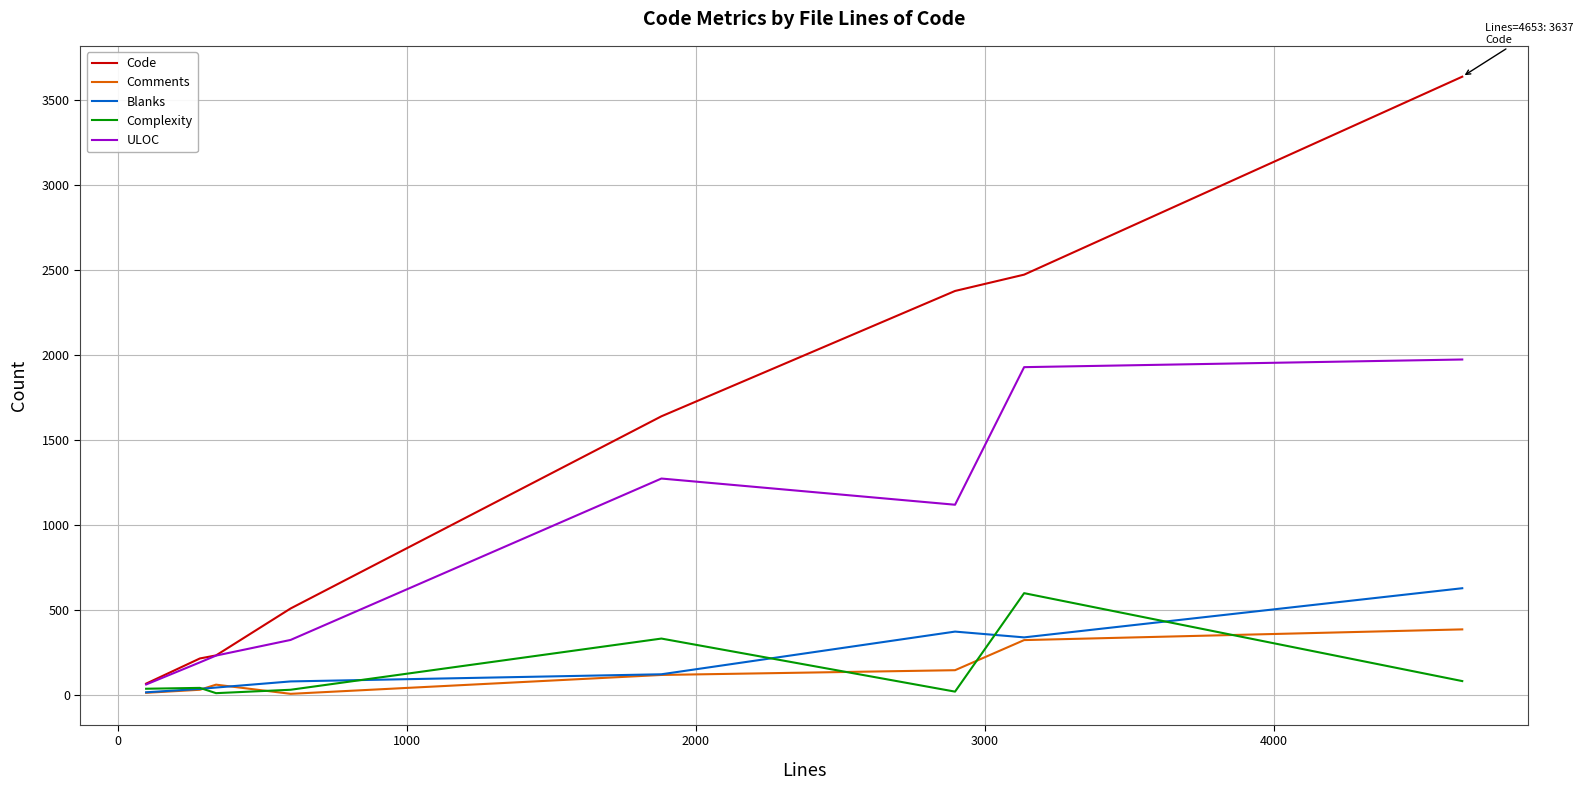

What is the maximum value shown in the chart?

3637